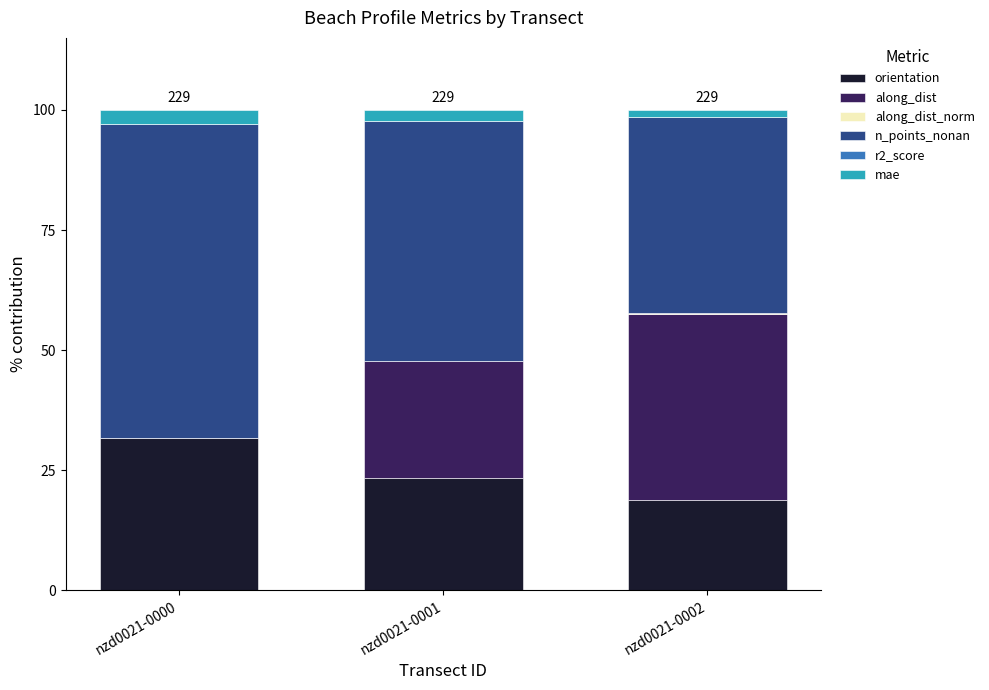

What is the highest value of the orientation series?

31.7